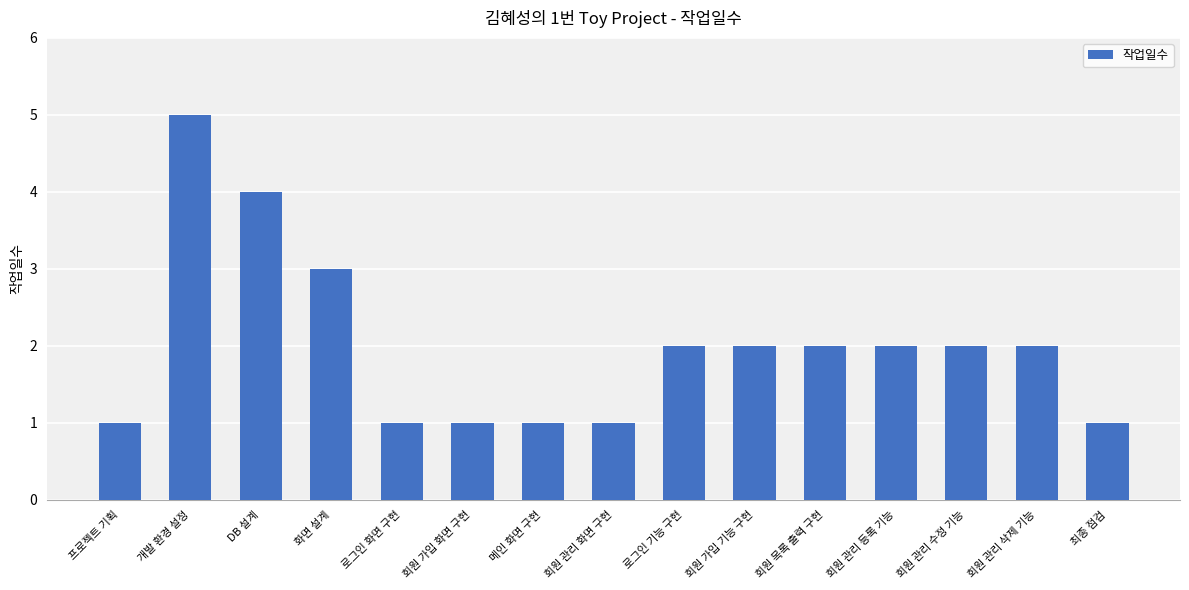

The value at 로그인 기능 구현 is 3. True or false?

False